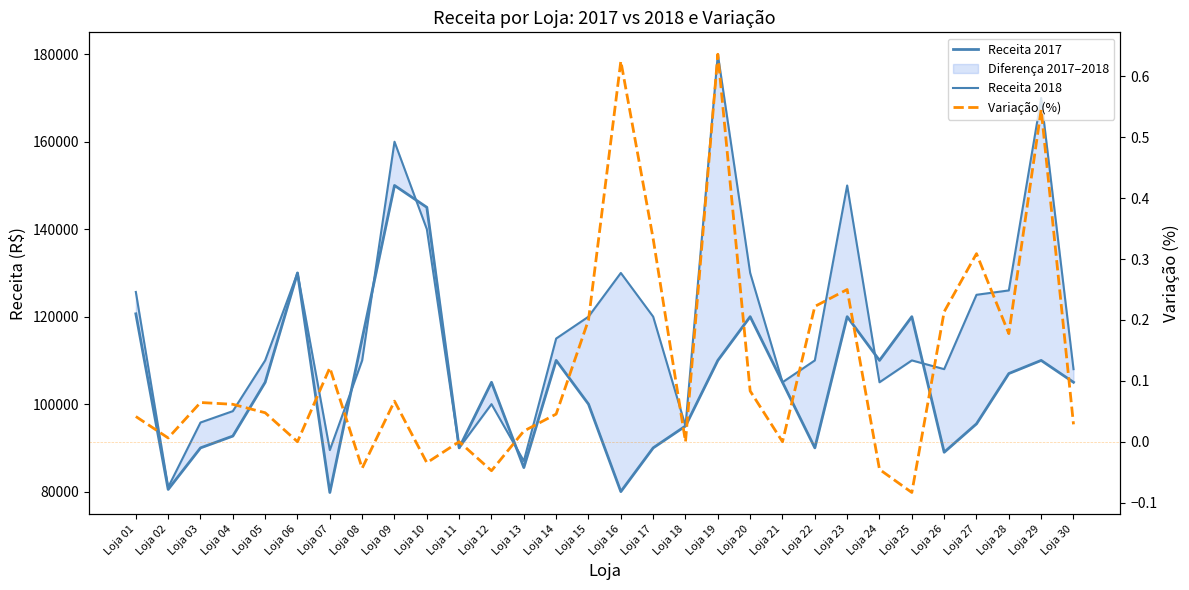

How many interior local peaks does the Receita 2017 series have?

8